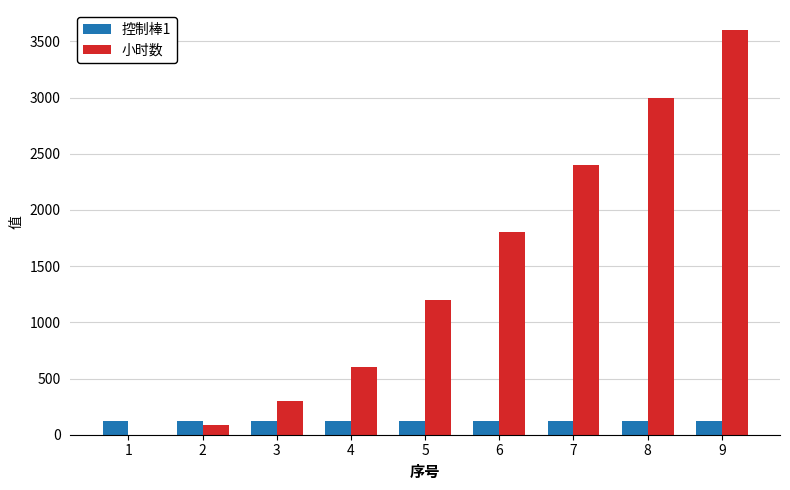

What is the maximum value for 小时数?

3598.9